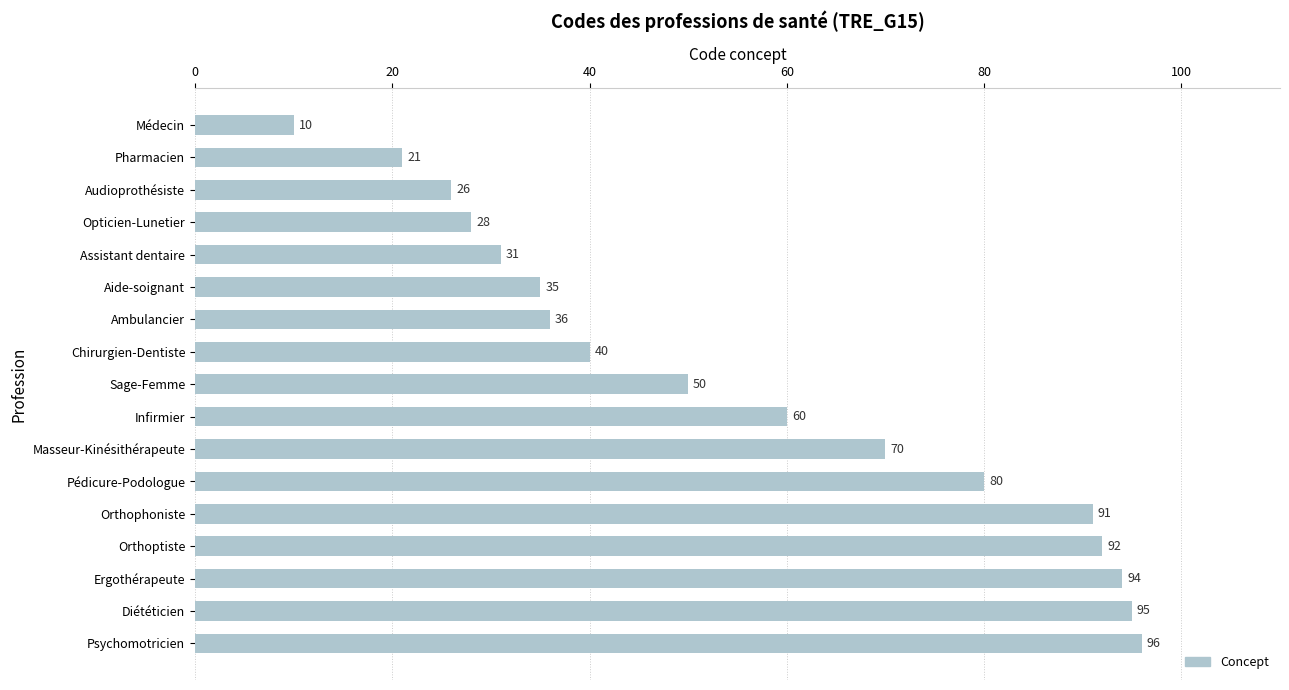

What is the smallest value displayed?

10